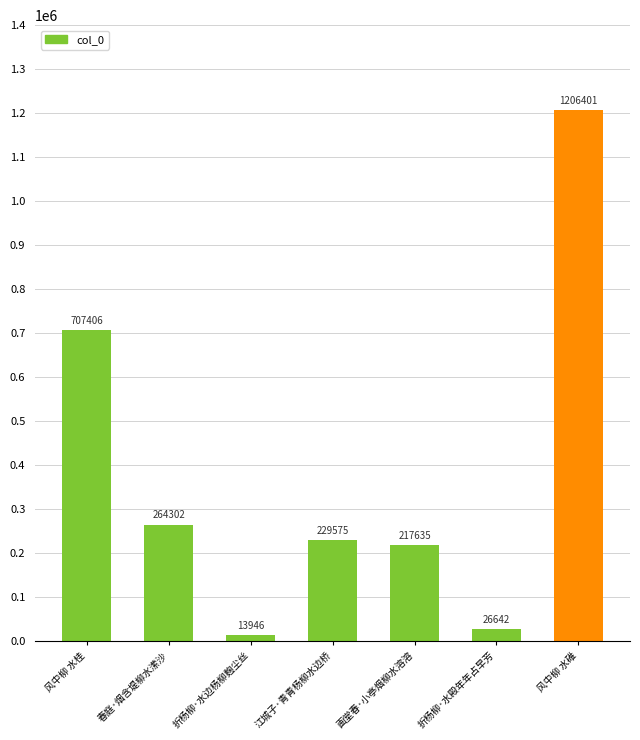

How many categories are shown in the chart?

7